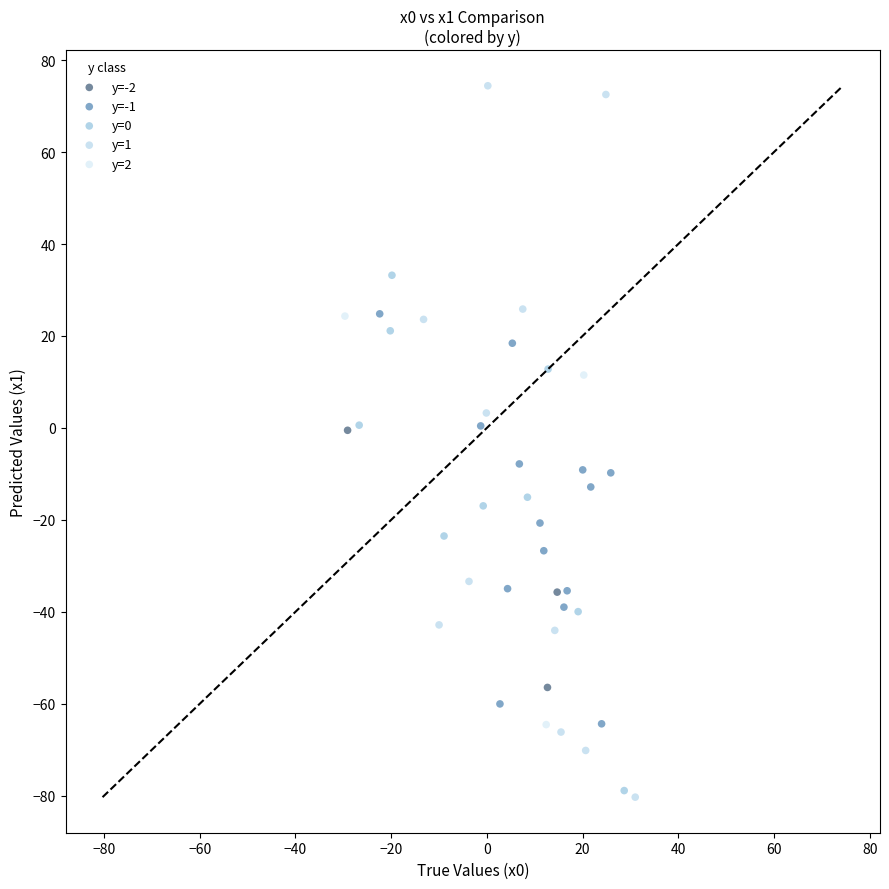

What are all the series names shown in the legend?

y=-2, y=-1, y=0, y=1, y=2